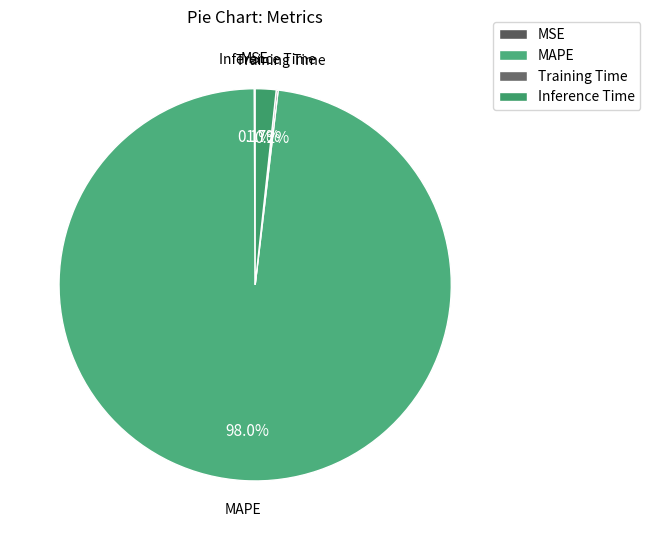

Is there a majority slice in this chart?

Yes